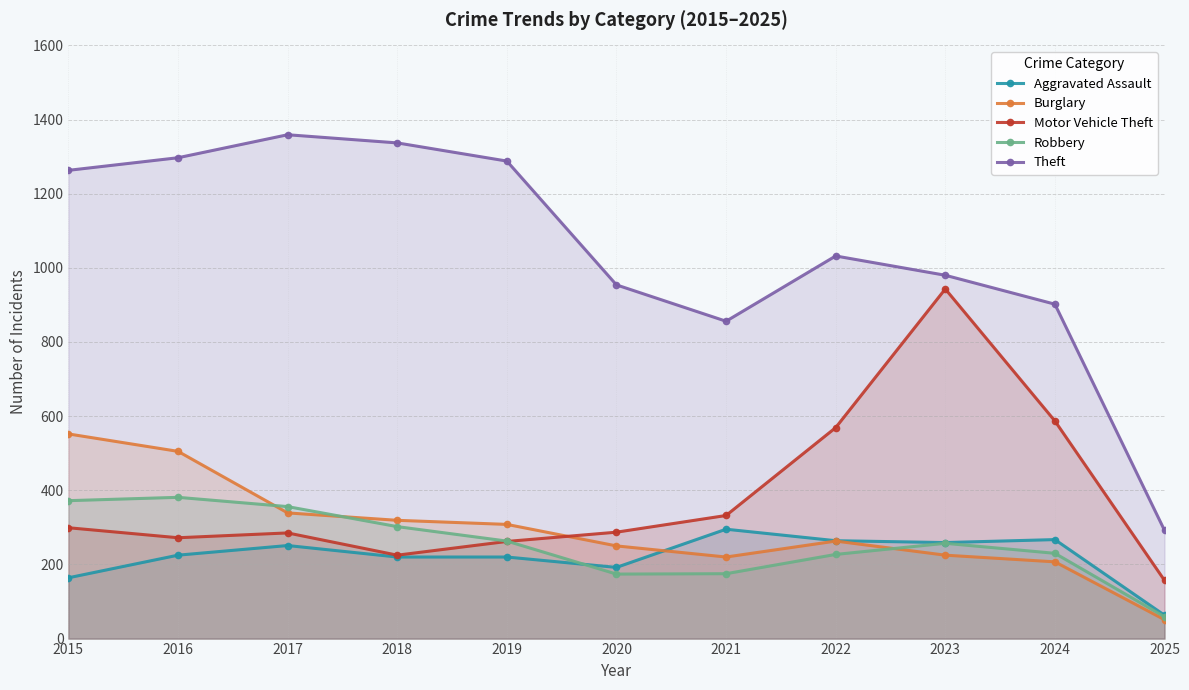

At which label does Aggravated Assault reach its peak?

2021